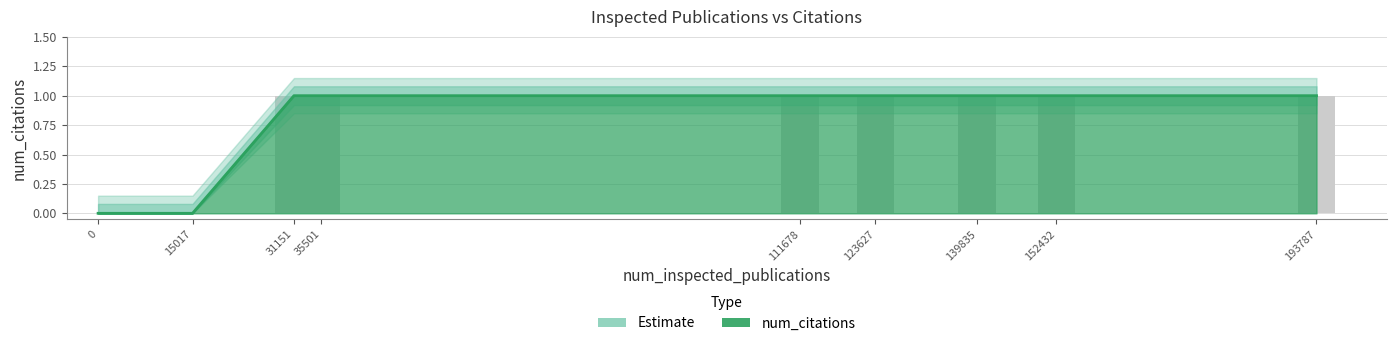

Approximately how many times larger is the value at 152432 compared to 123627?

1.0